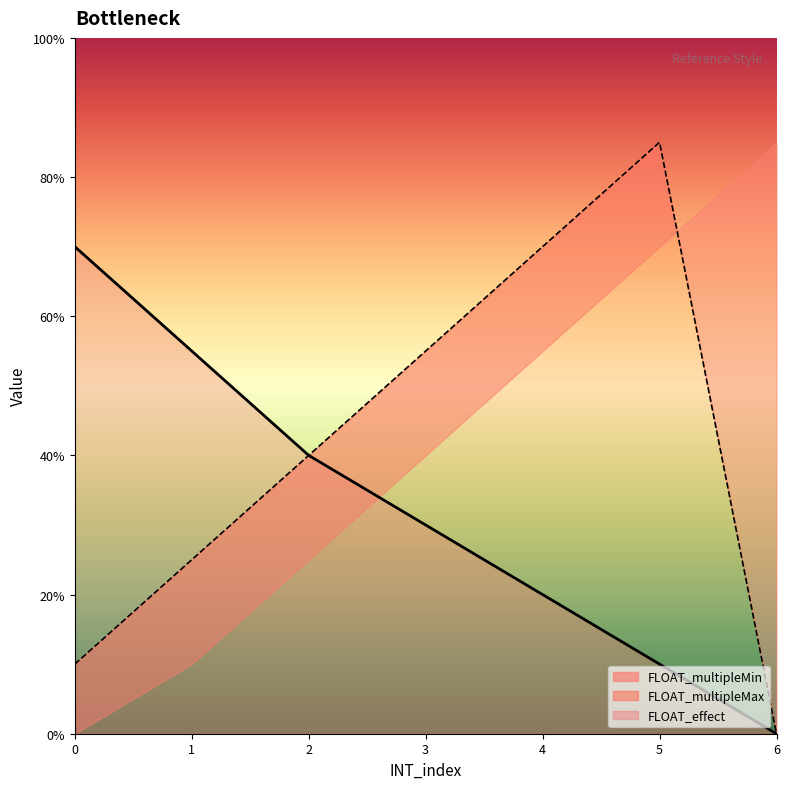

Is the value of FLOAT_multipleMax at 0 greater than the value of FLOAT_multipleMin at 3?

No